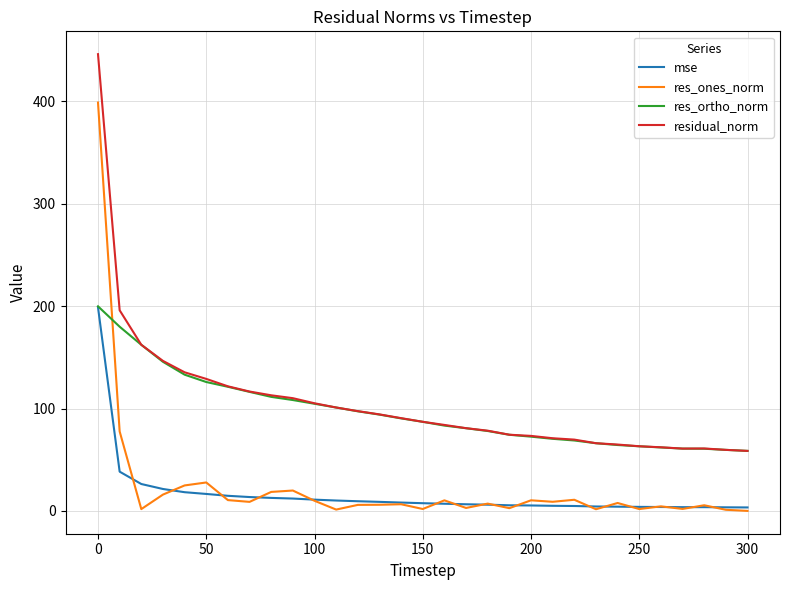

True or false: res_ortho_norm and res_ones_norm cross at least once.

True